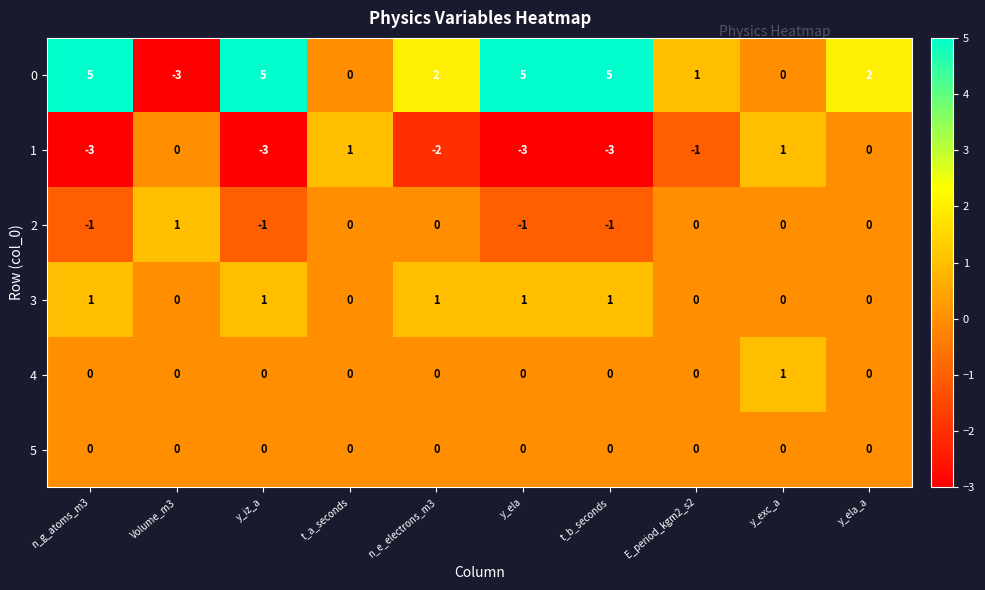

The value of 1 at n_g_atoms_m3 is -3. True or false?

True